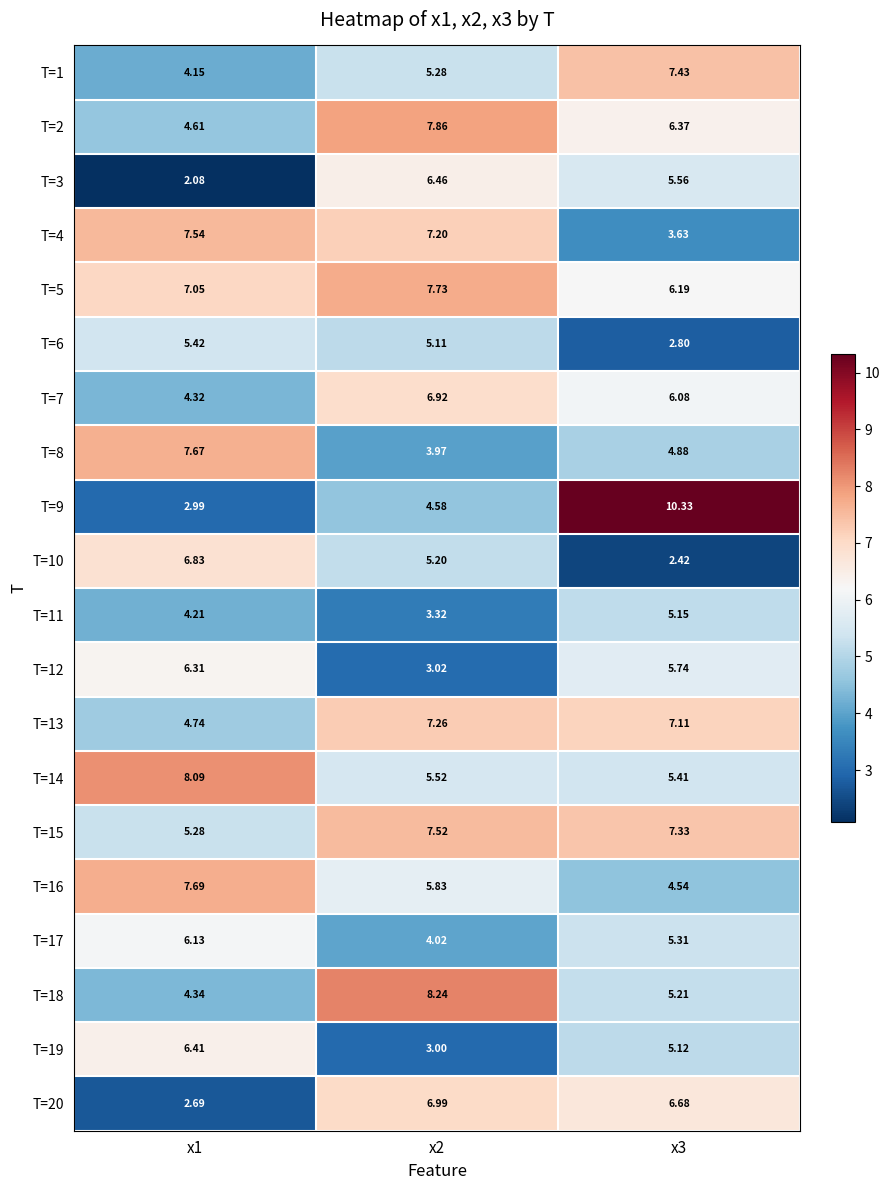

Rank the series by their maximum value, from highest to lowest.

T=9, T=18, T=14, T=2, T=5, T=16, T=8, T=4, T=15, T=1, T=13, T=20, T=7, T=10, T=3, T=19, T=12, T=17, T=6, T=11